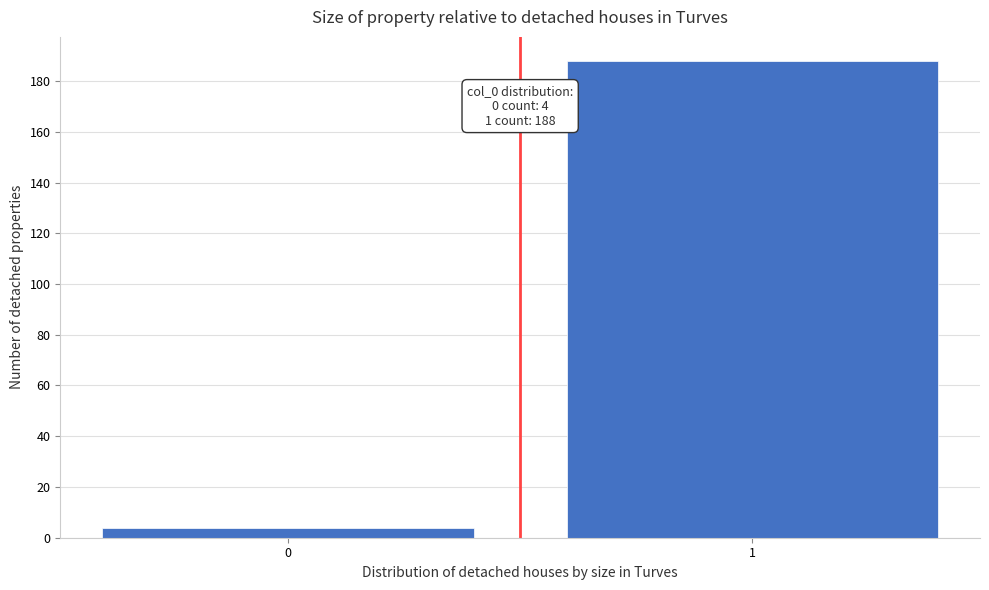

Reading left to right, transcribe all the data shown in this chart.

4	188